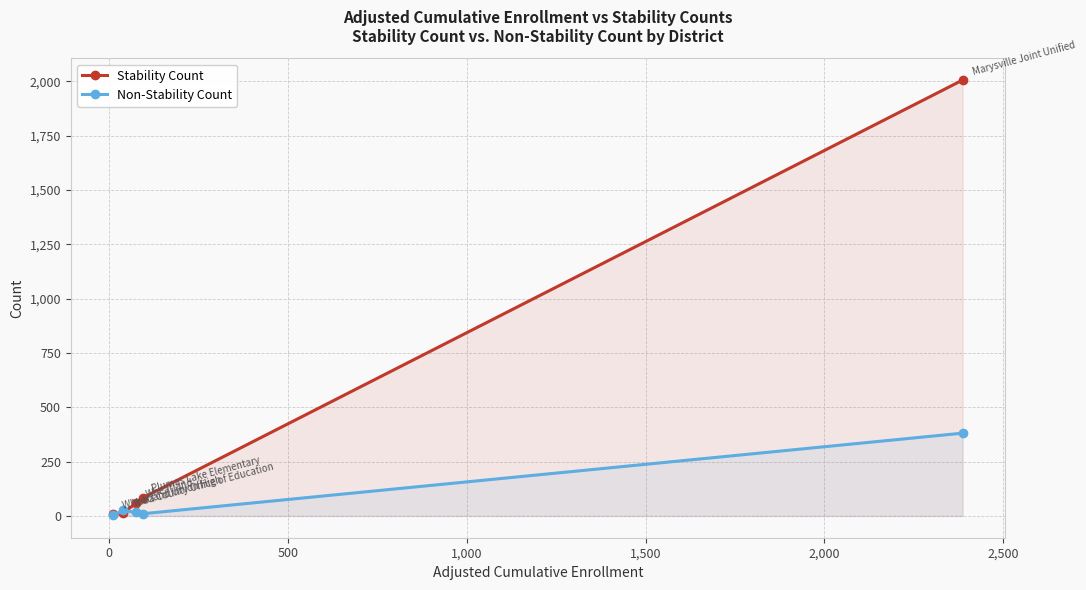

How many intersections are there between Stability Count and Non-Stability Count?

2